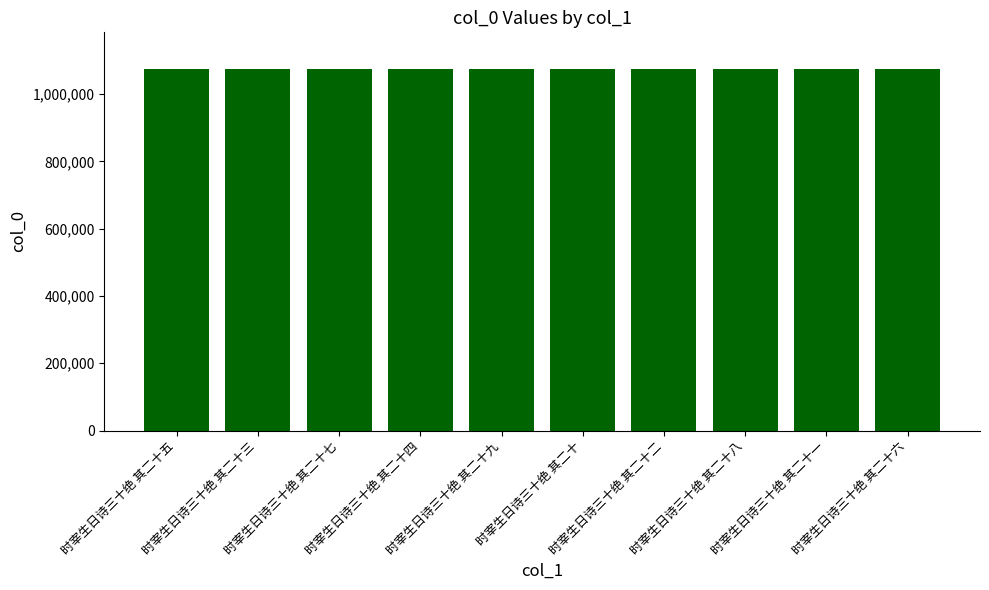

What is the value of the 2nd bar from the left?

1075991